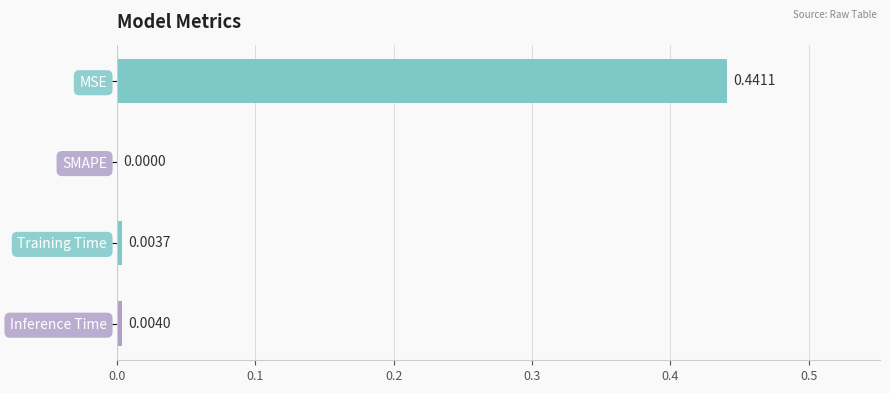

Which has a higher value, SMAPE or MSE?

MSE